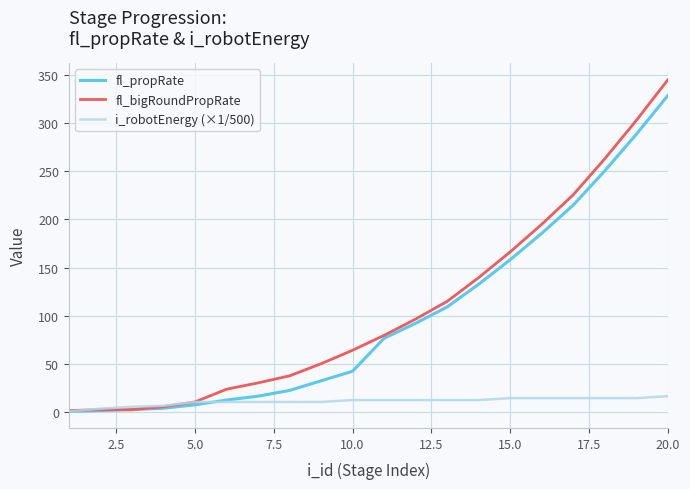

What is the maximum value shown in the chart?

345.4